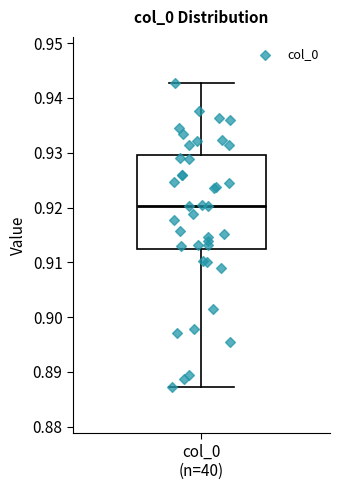

Transcribe this box plot: give where the median line is, the range the box spans, and where the two whiskers end, as read against the y-axis. The values are not printed on the chart, so give them approximately, as read against the axis.

median 0.920, box 0.912 to 0.930, whiskers 0.887 to 0.943